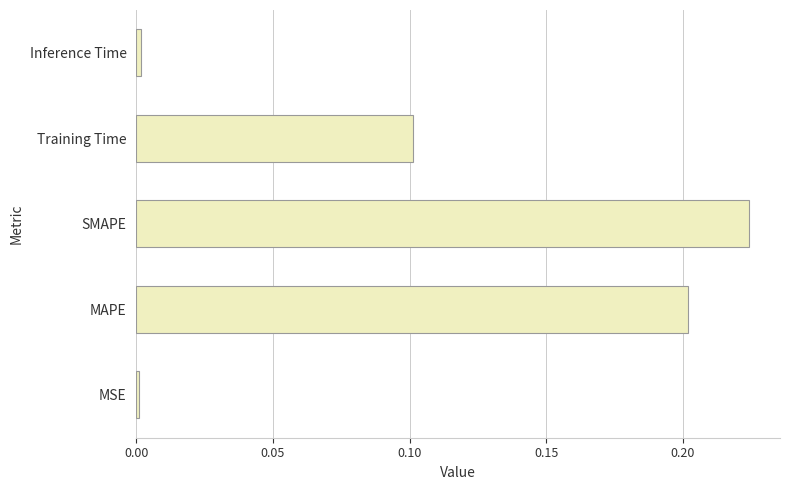

Is it true that the value at Training Time is 0.2?

False